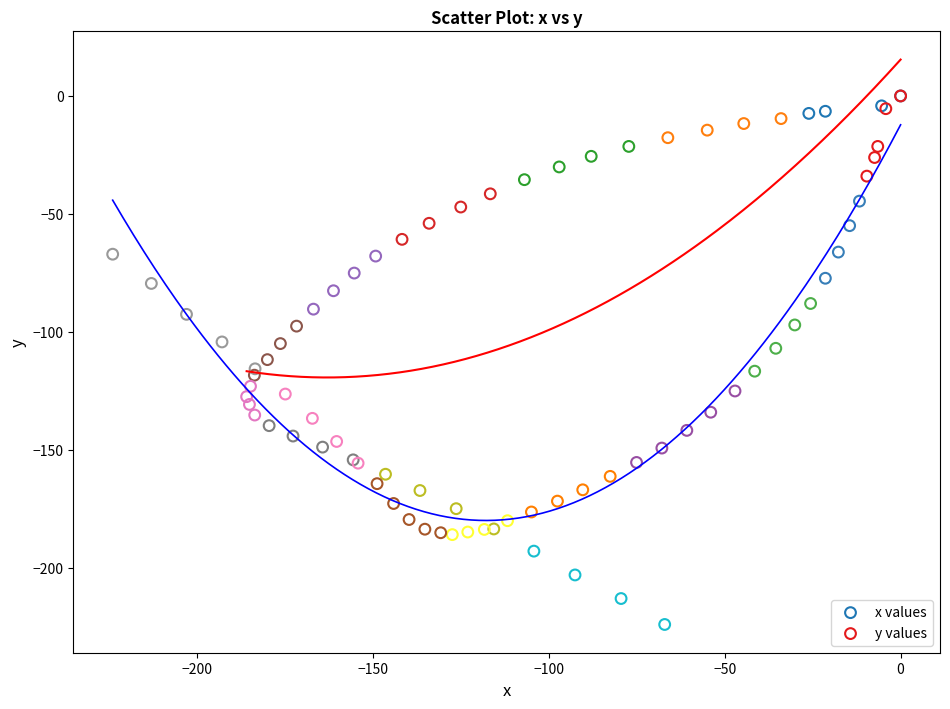

Which series contains the lowest Y value?

x values